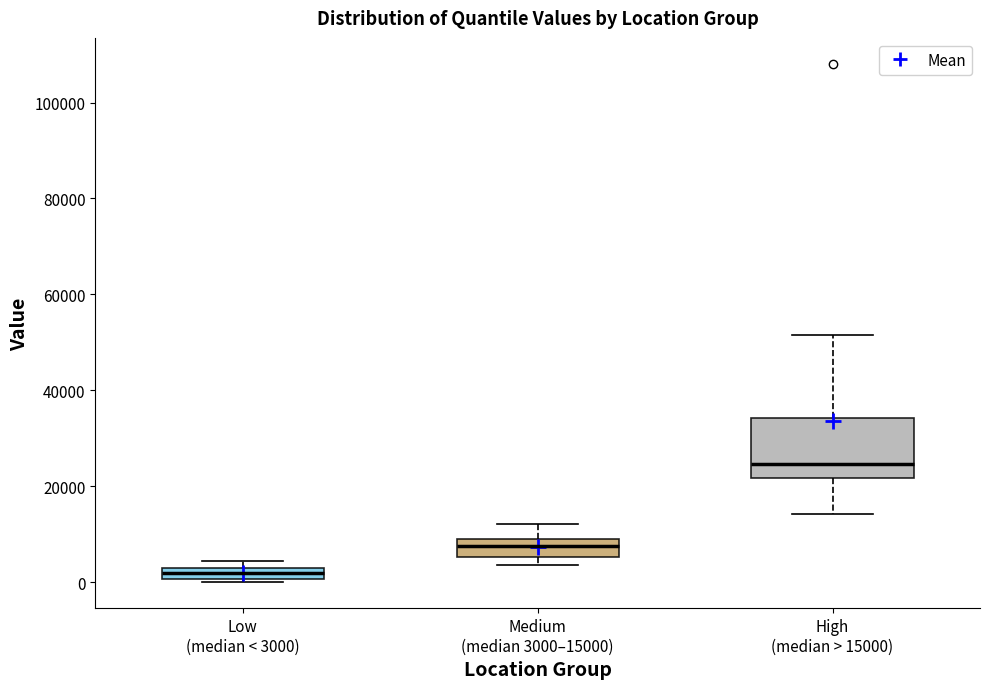

Which box is the tallest, from its lower edge to its upper edge?

High (median > 15000)